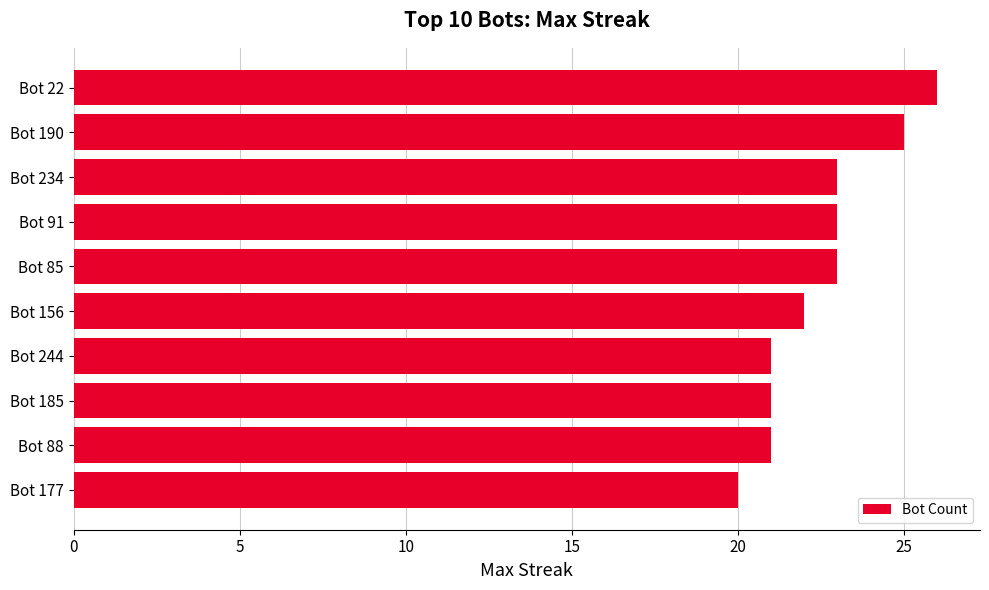

What is the smallest value displayed?

20